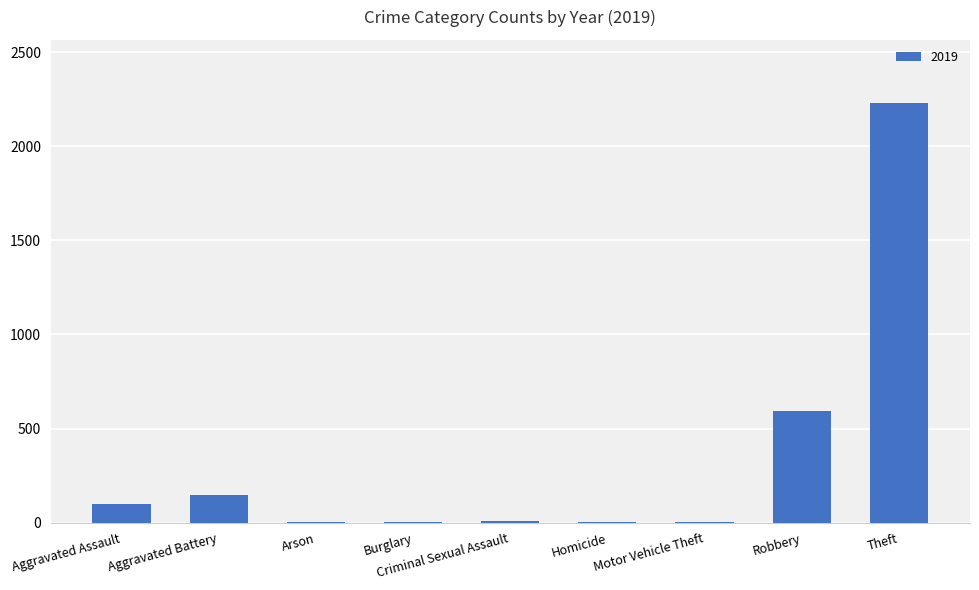

Where is the data nearest to the value 1115?

Robbery